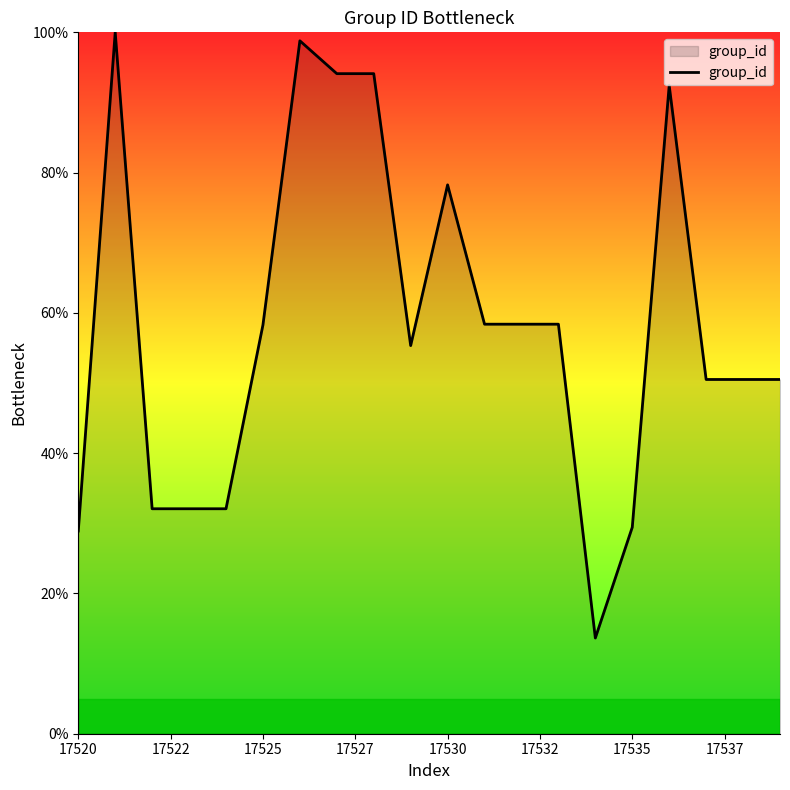

What is the average value?

58.3